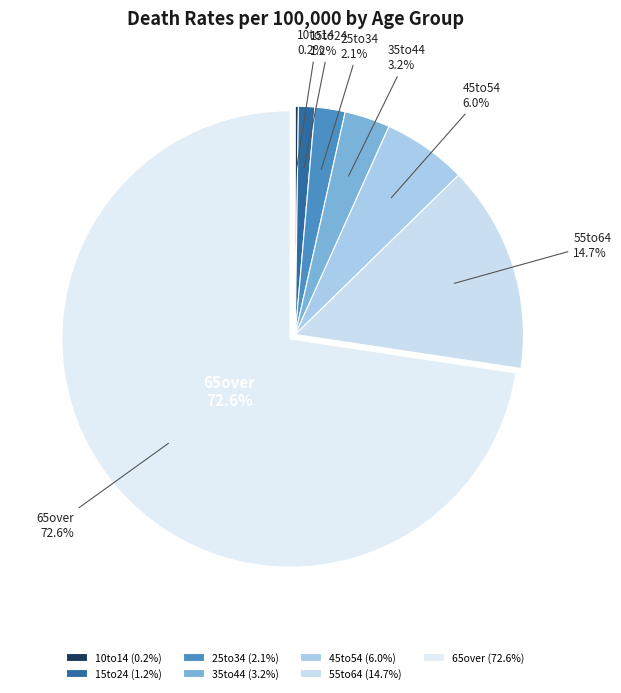

The 45to54 slice represents 6% of the pie. True or false?

True